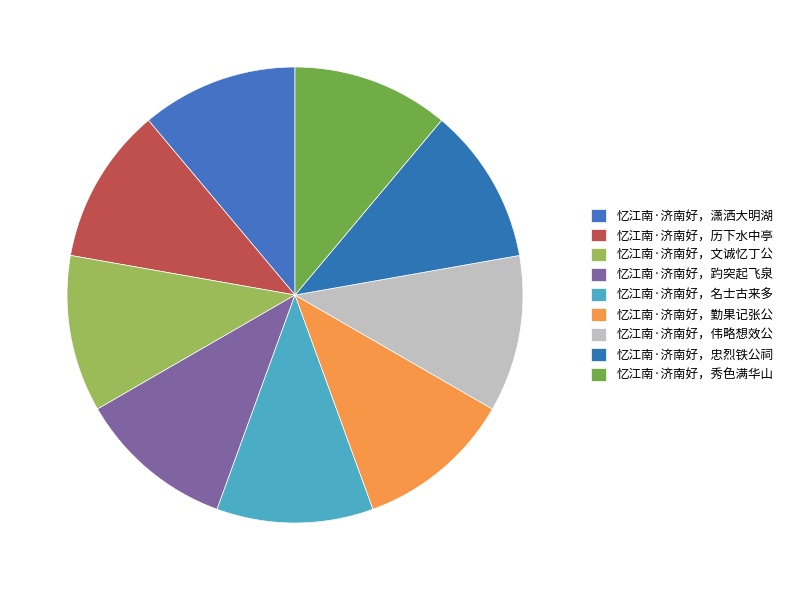

Is there a majority slice in this chart?

No